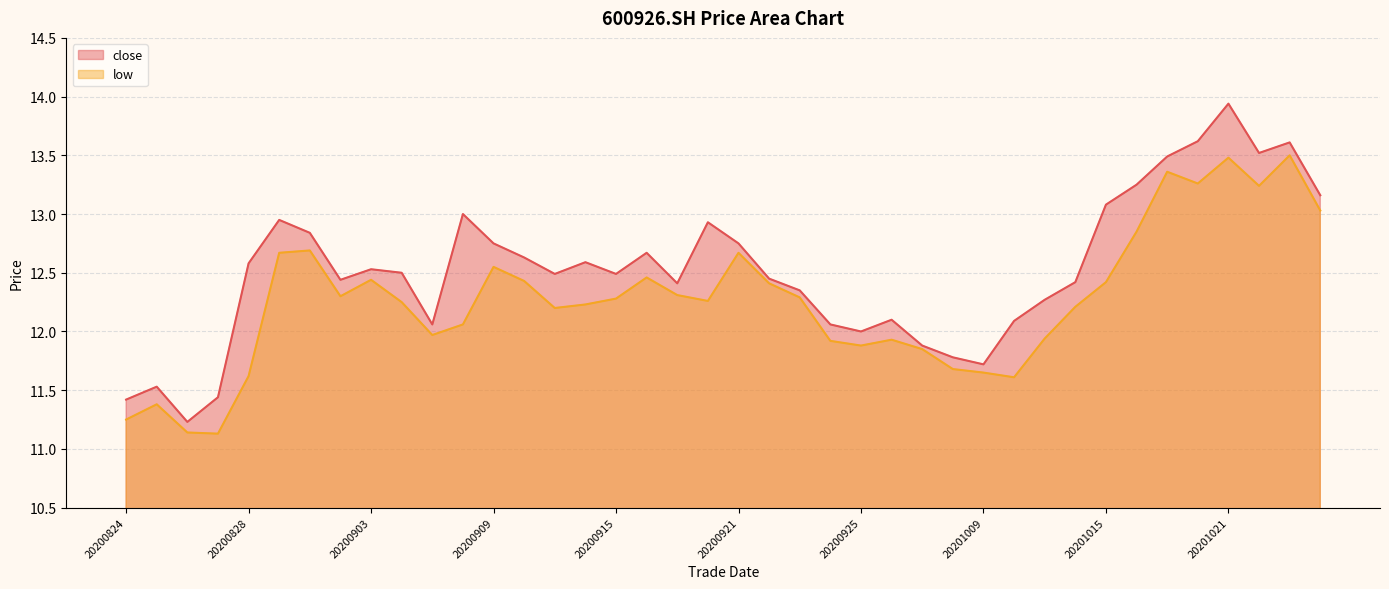

What is the maximum value shown in the chart?

13.9